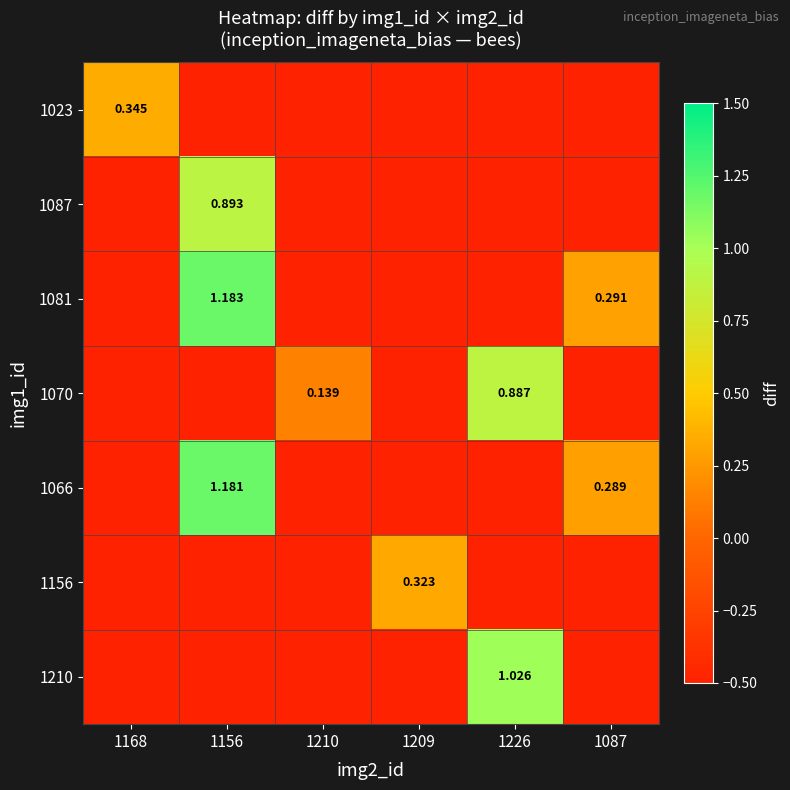

What is the highest value of the 1087 series?

0.9